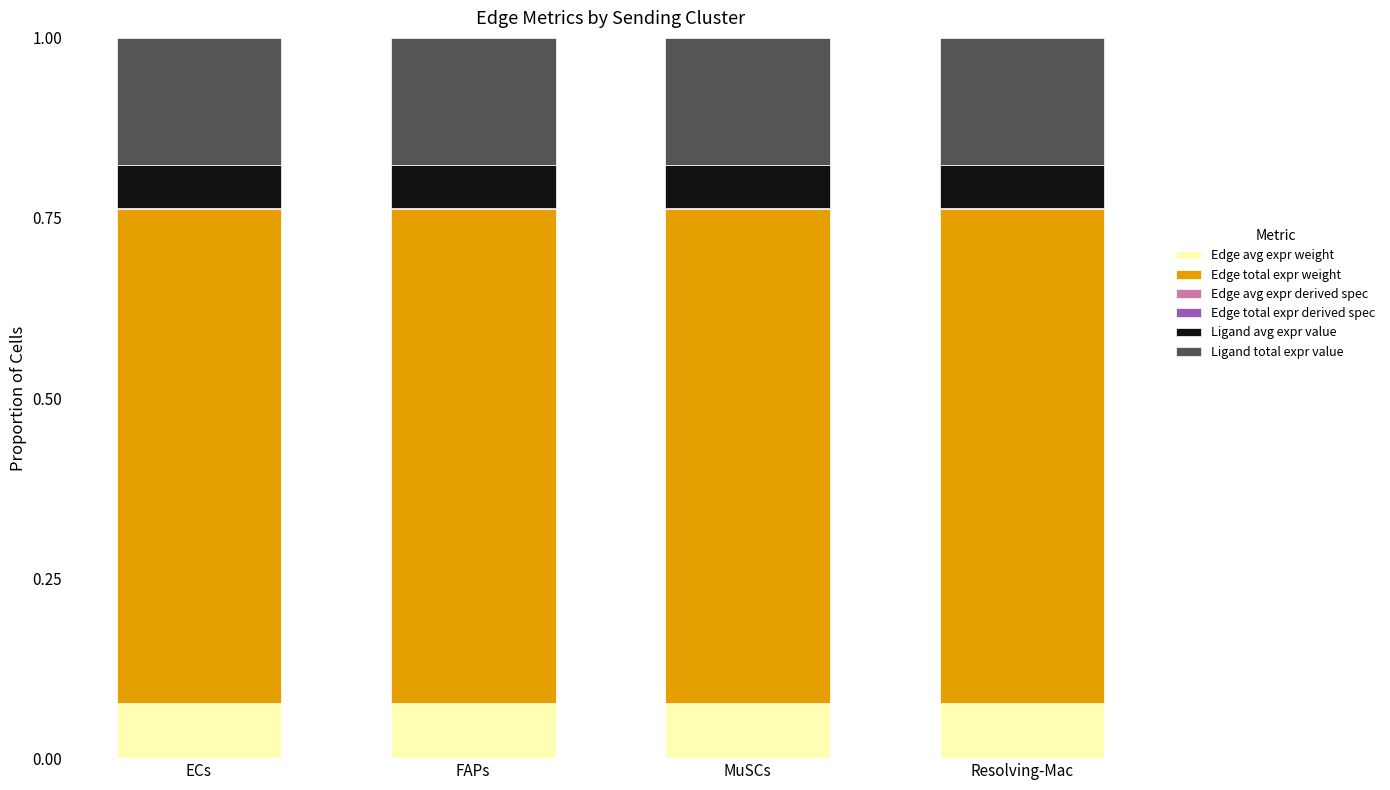

Is it true that Edge avg expr weight equals 0.0 at ECs?

False